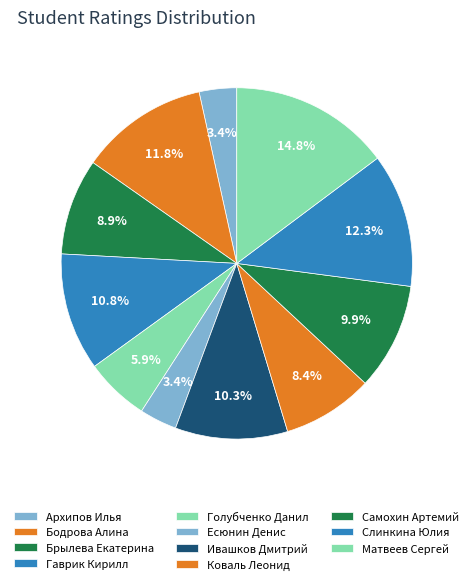

How many segments does this pie chart have?

11